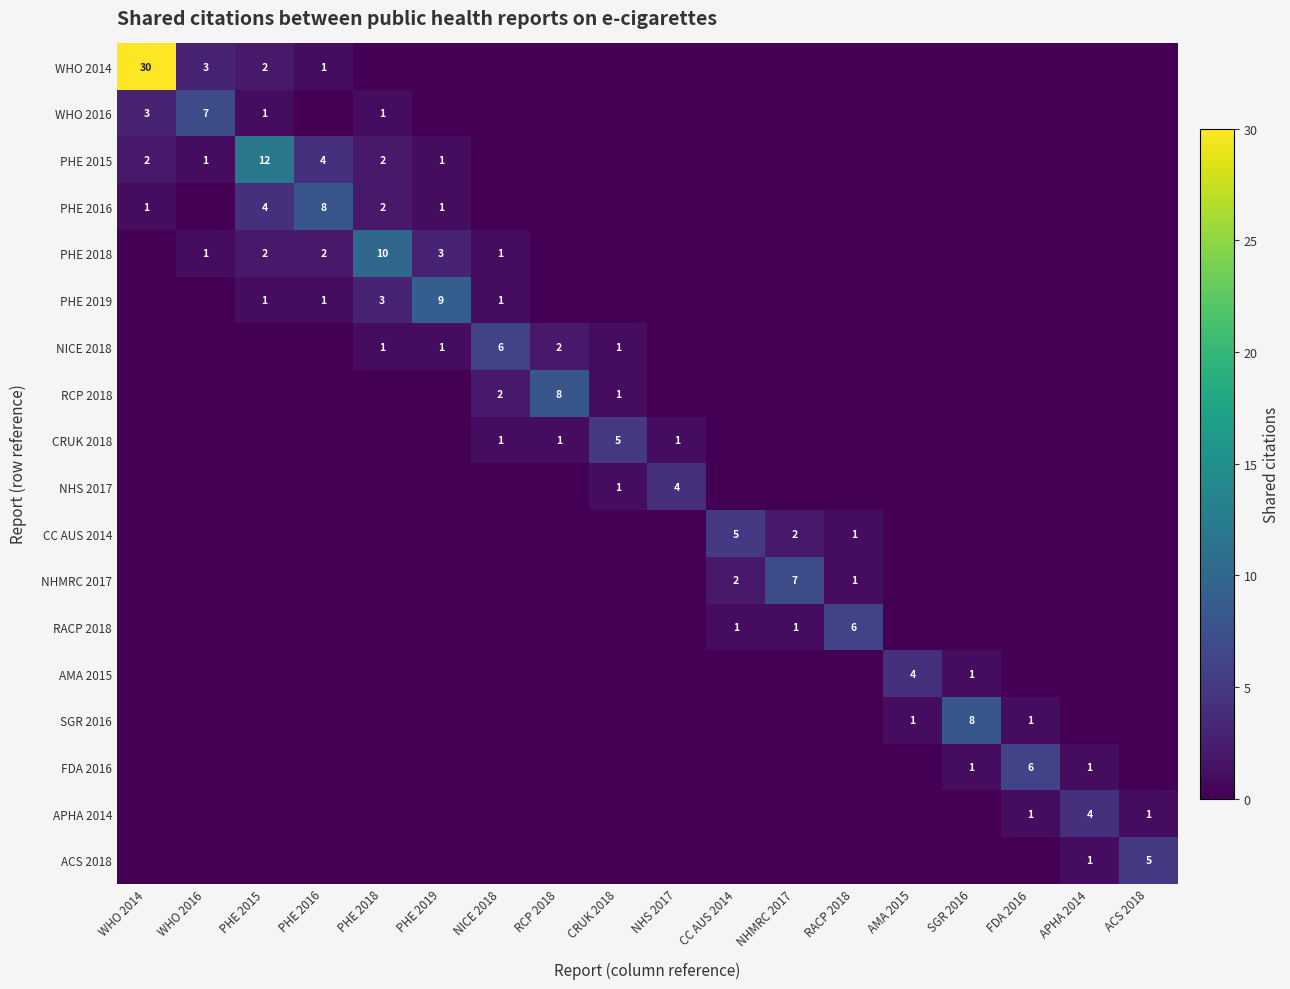

True or false: PHE 2018 has a value of 3 at PHE 2016.

False